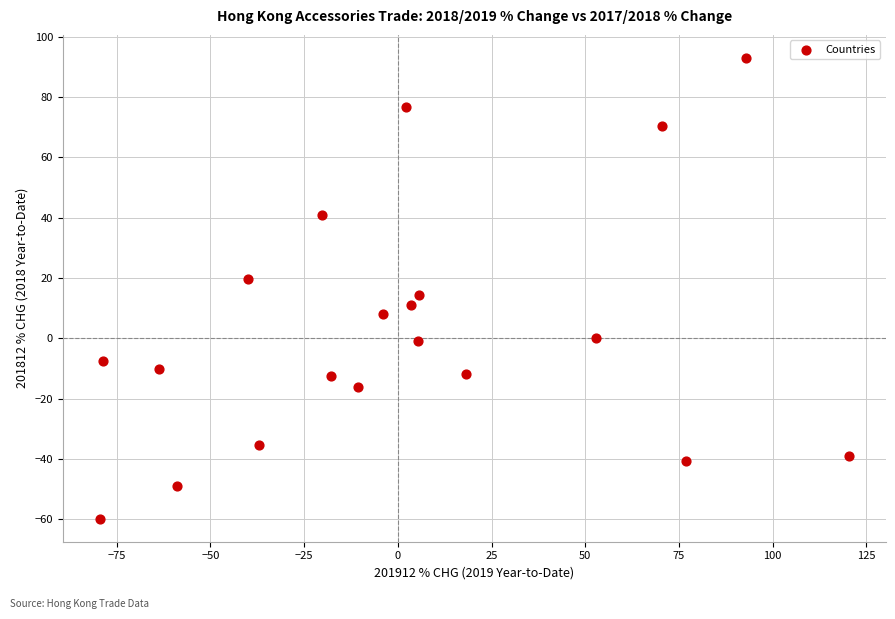

What is the range of X values (max minus min)?

199.6